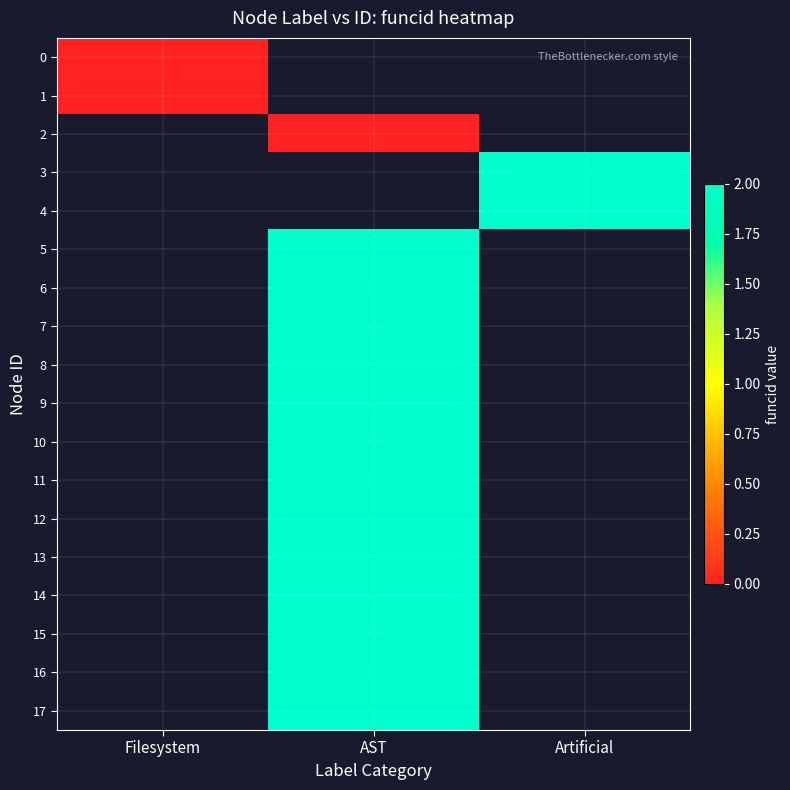

Which label corresponds to the smallest value in the chart?

Filesystem